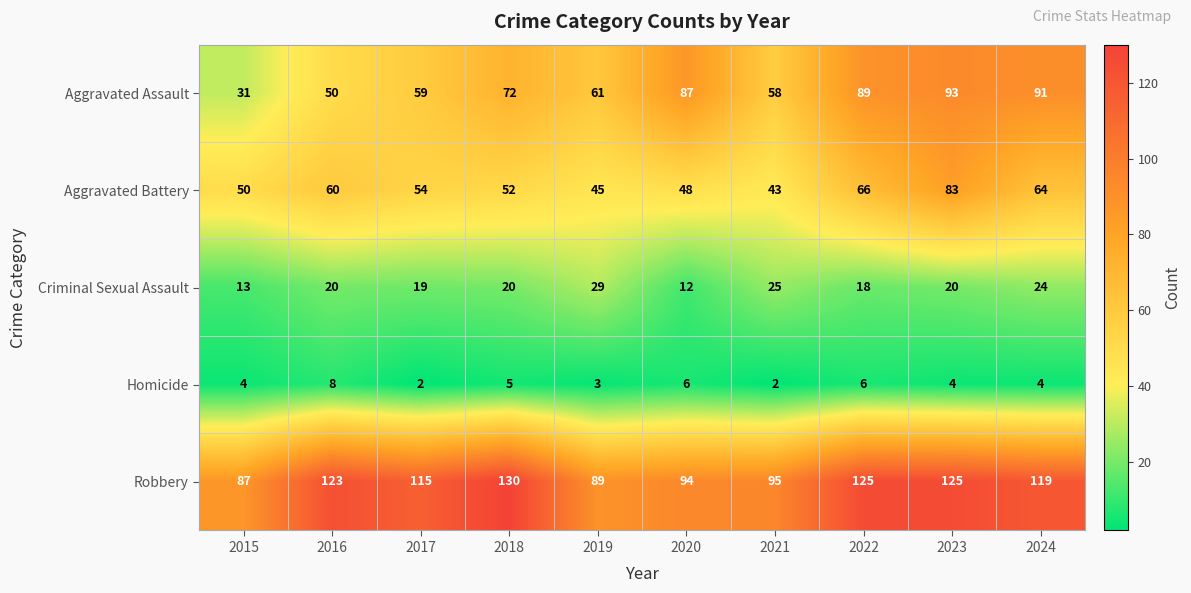

Which category has the highest value across all series?

2018